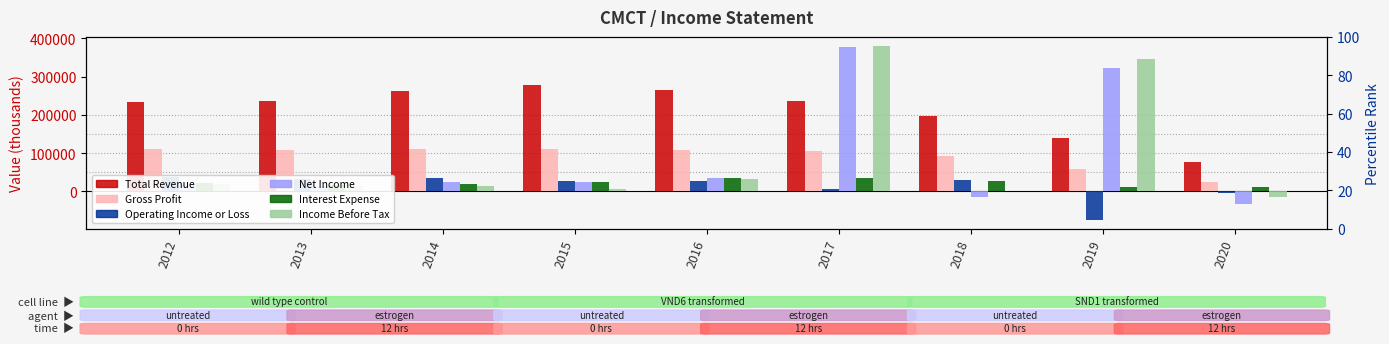

Which label corresponds to the smallest value in the chart?

2019